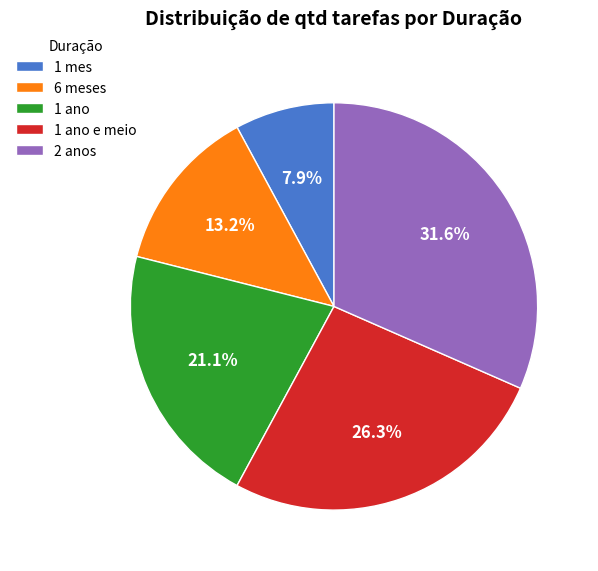

To the nearest percent, what percentage of the pie is 1 ano?

21%